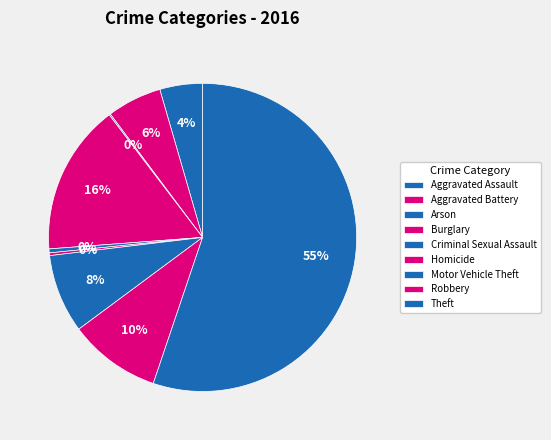

What is the change in value from Burglary to Theft?

+281